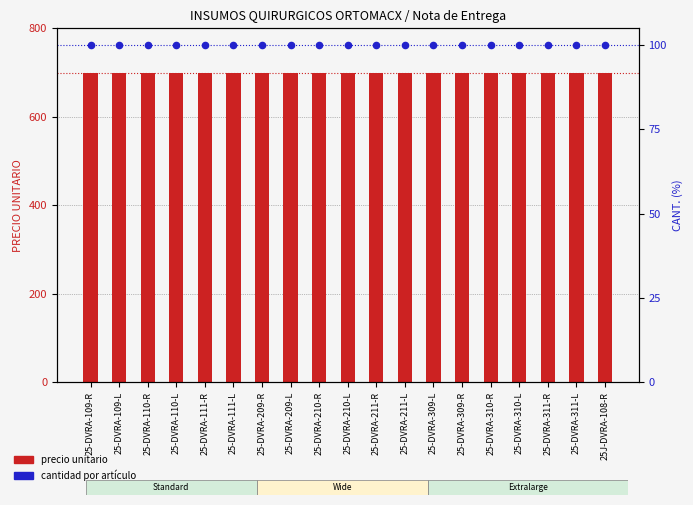

At how many categories does at least one series exceed 600?

19